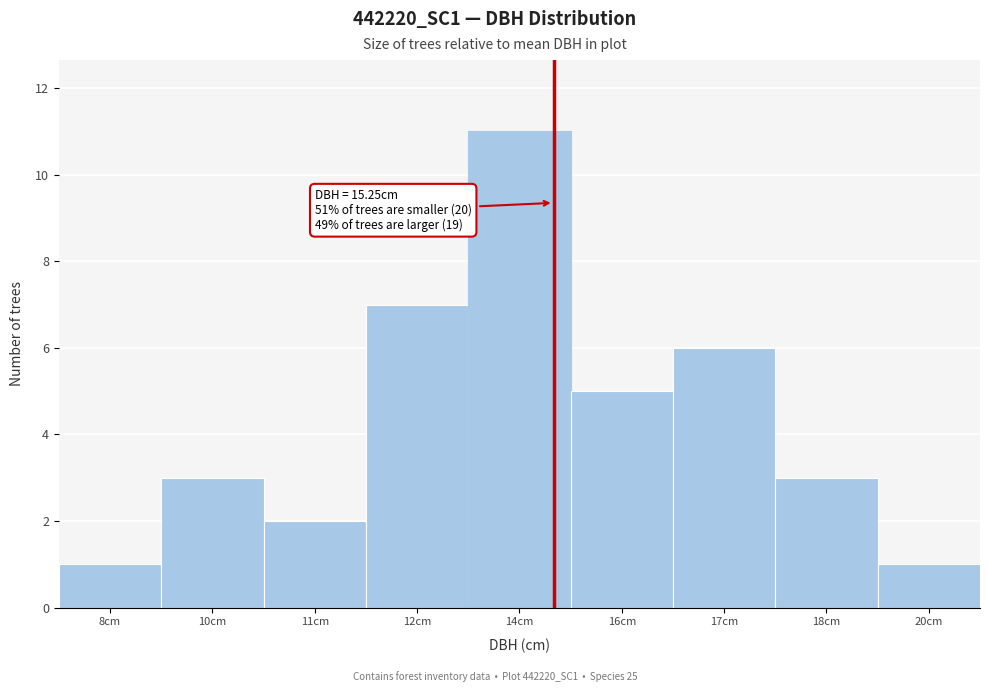

Reading left to right, transcribe all the data shown in this chart.

8cm=1	10cm=3	11cm=2	12cm=7	14cm=11	16cm=5	17cm=6	18cm=3	20cm=1